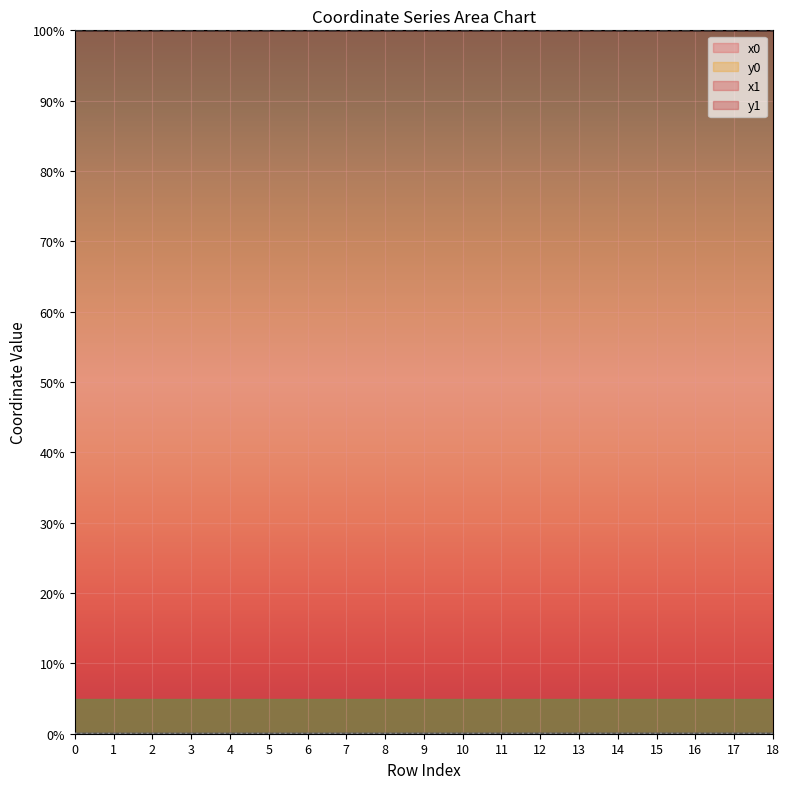

How many x0 values are between 99 and 100?

19